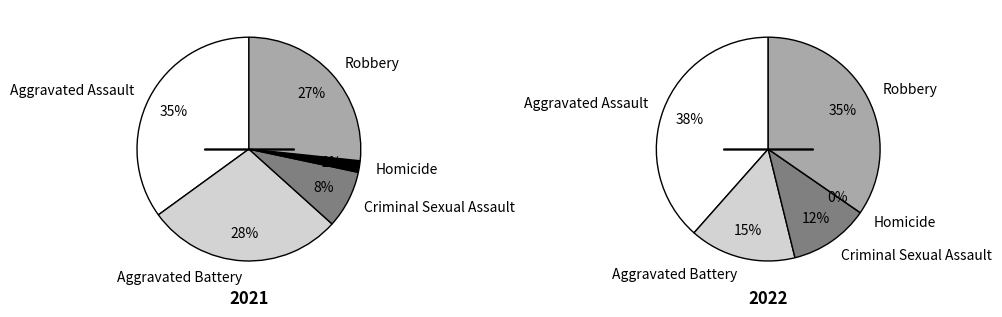

Is there any slice that represents more than half of the pie?

No